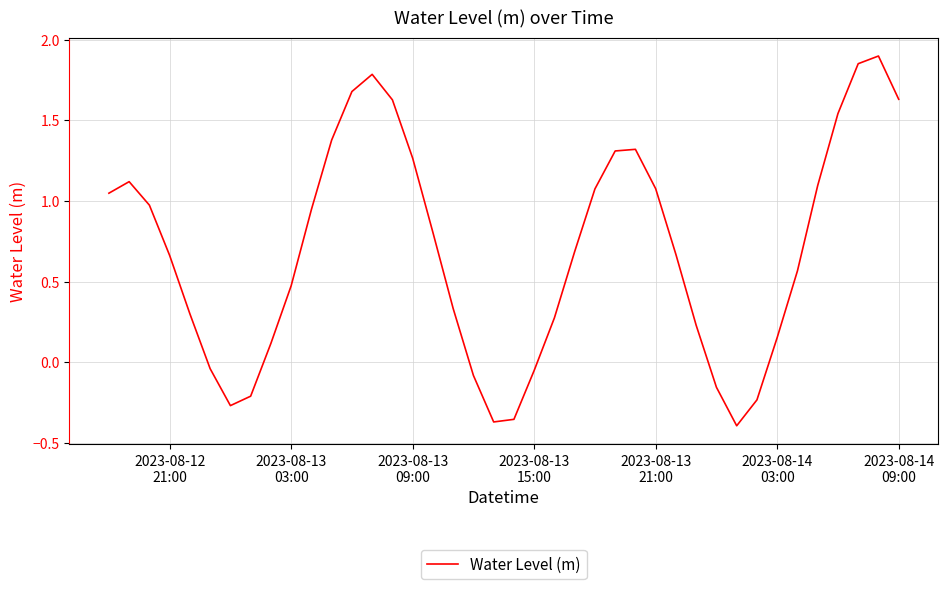

What is the difference between the maximum and minimum values?

2.3